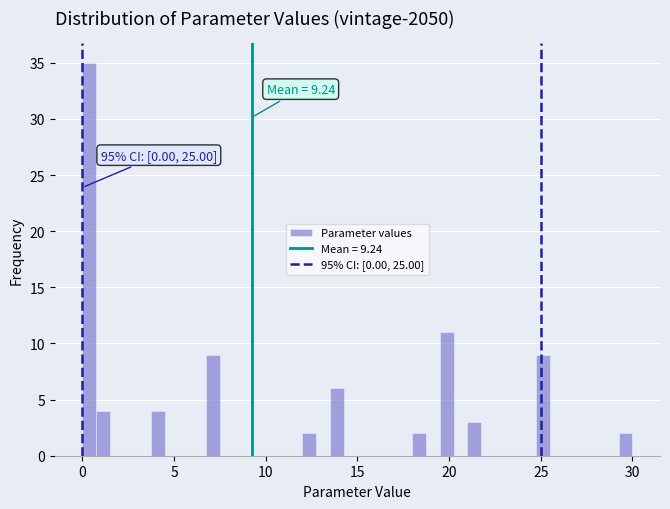

Read against the x-axis, roughly where is the centre of the tallest bar?

0.5